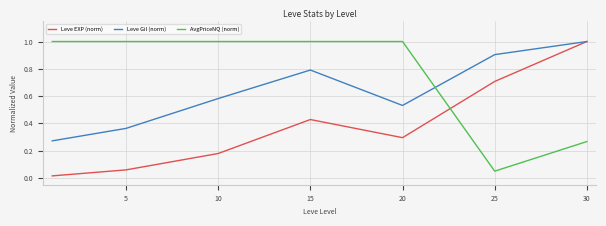

What is the maximum value shown in the chart?

1.0